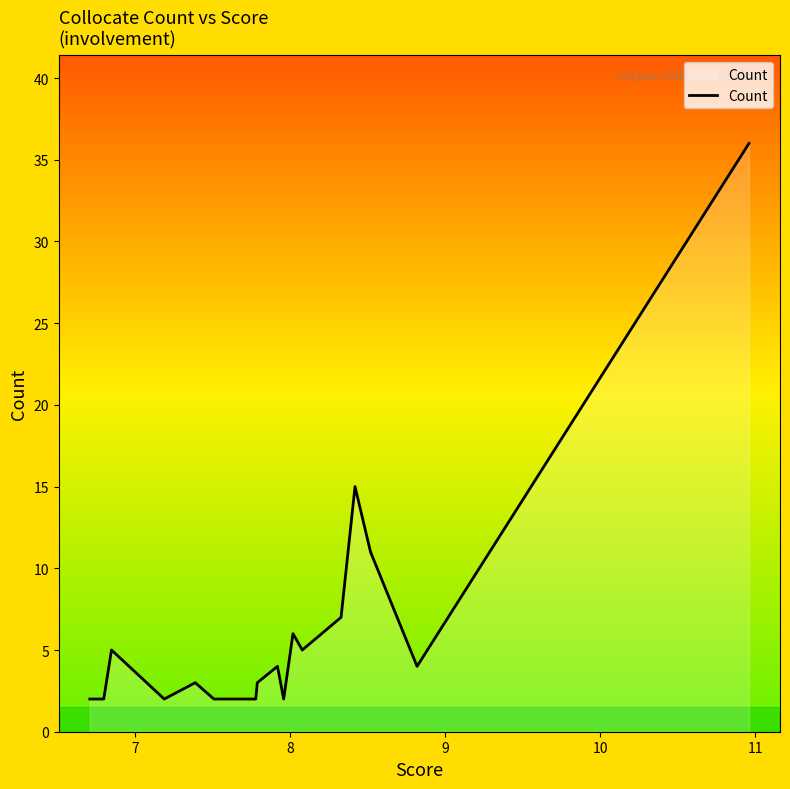

What is the greatest value displayed?

36